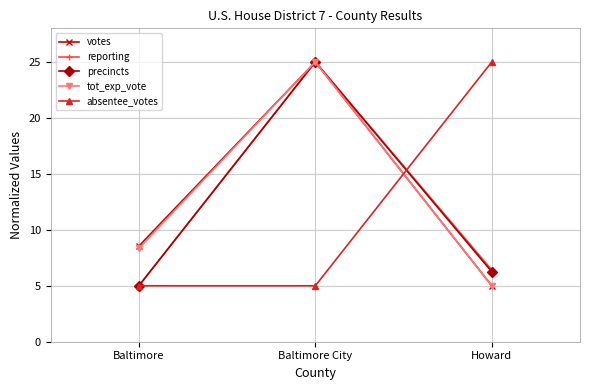

What is the label of the 2nd point from the left?

Baltimore City